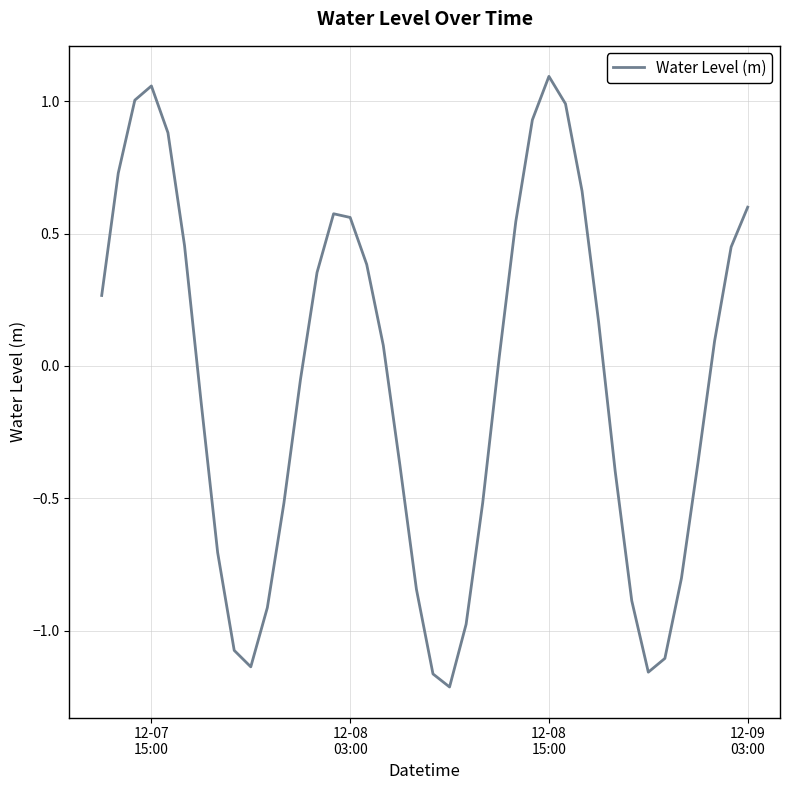

What is the difference between the maximum and minimum values?

2.3